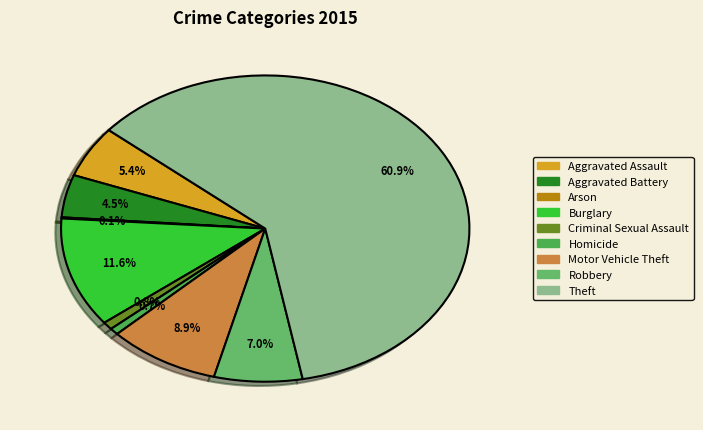

To the nearest percent, what is the difference between the largest and smallest slice percentages?

61%